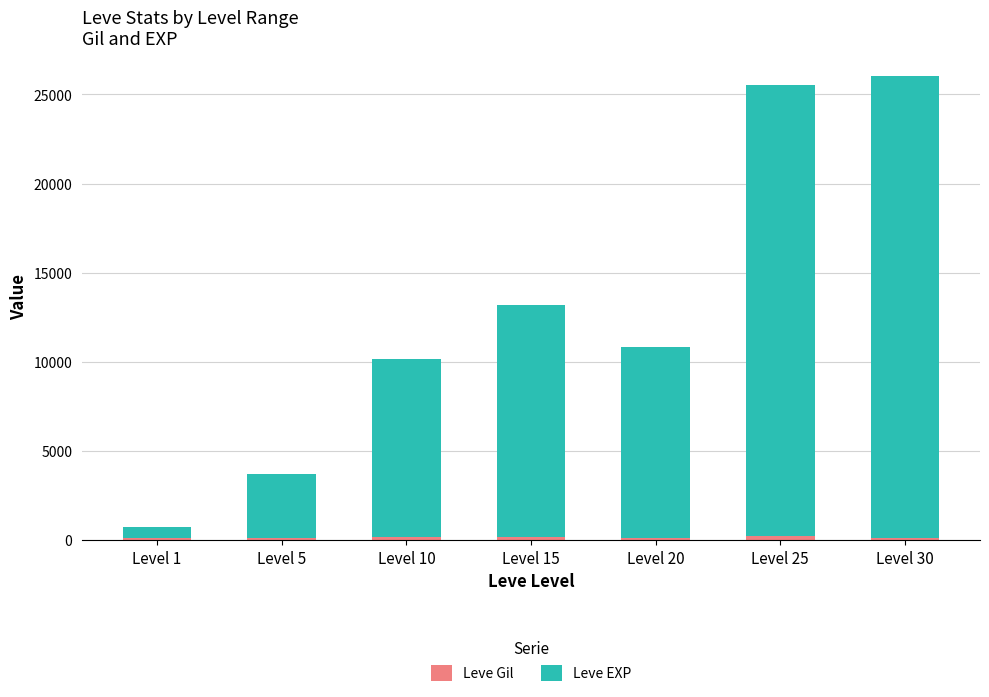

Between Level 20 and Level 5, which is larger?

Level 5